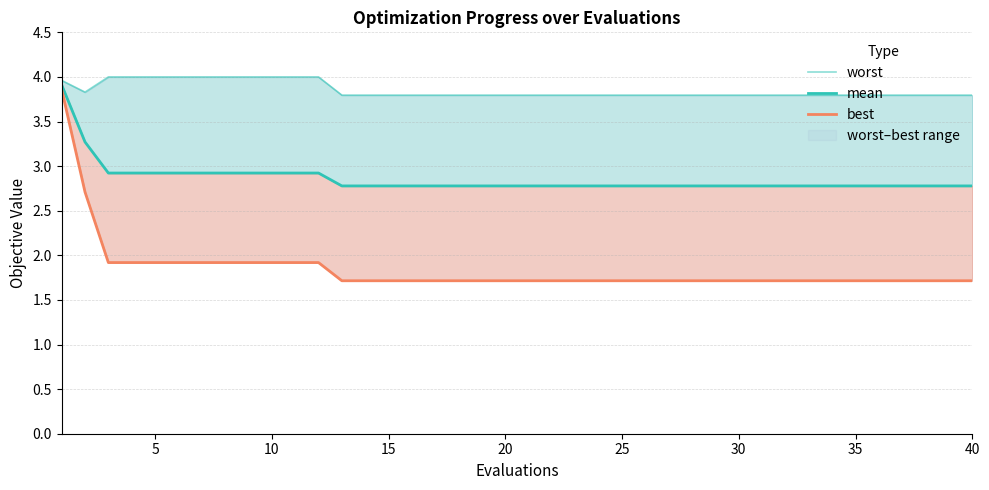

The value of best at 20 is 0.7. True or false?

False